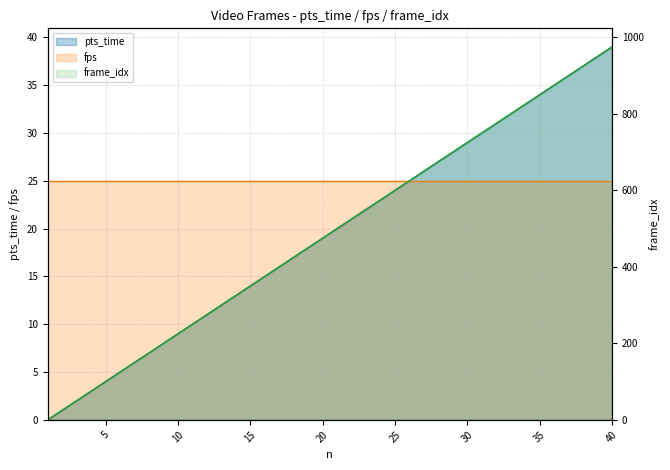

Which category has the lowest value across all series?

1